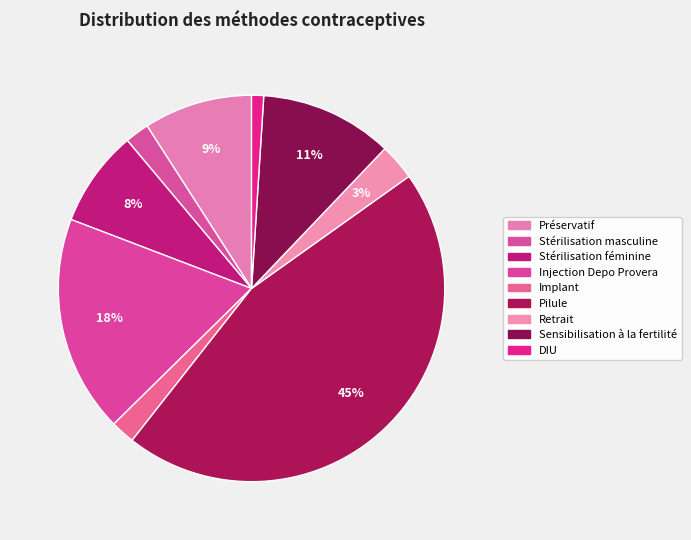

To the nearest percent, what is the average slice percentage?

11%